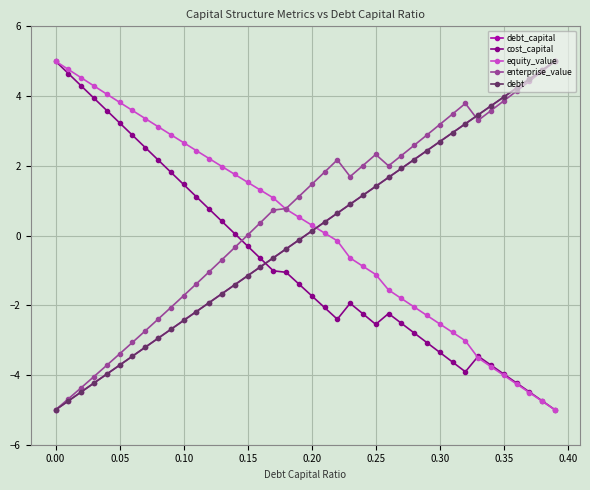

True or false: enterprise_value has more than 0 points higher than both neighbors.

True